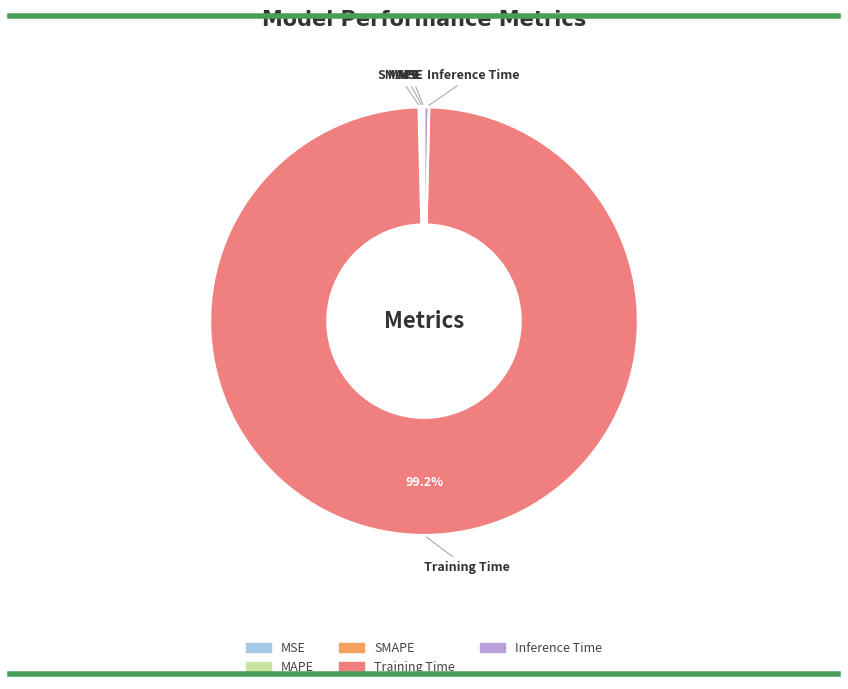

Does Training Time account for over 50% of the chart?

Yes